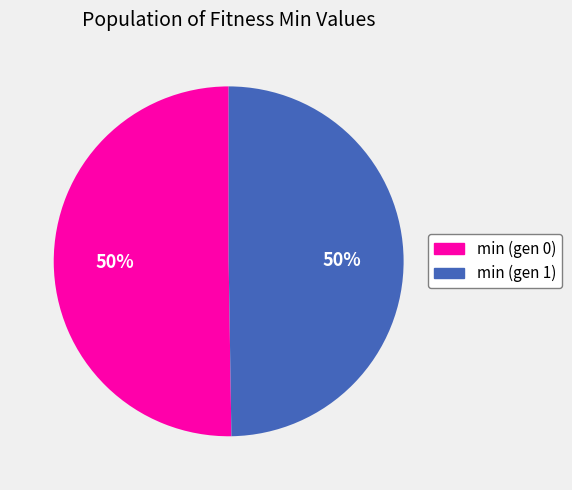

How many slices are in this pie chart?

2